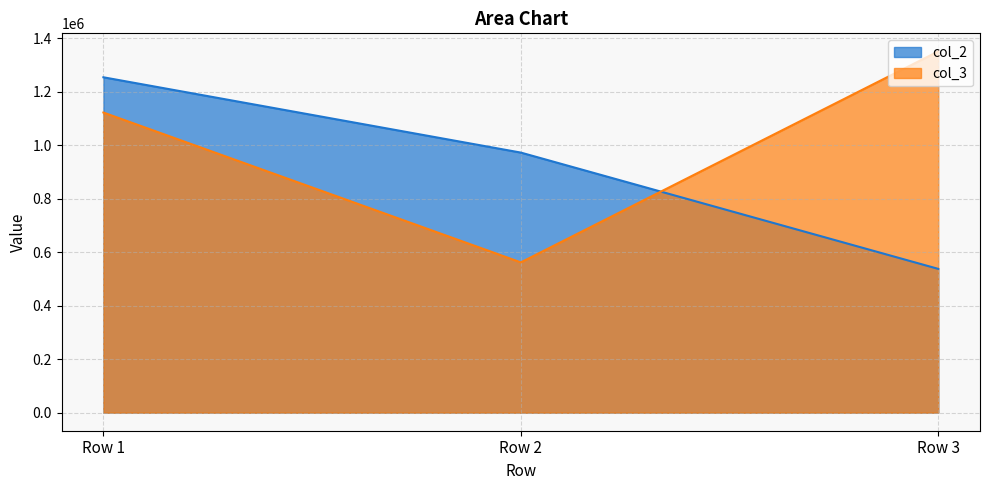

Reading left to right, extract all data points from this chart.

col_2: 1253773.8	972237.5	537518.2
col_3: 1121990.7	561852.2	1350531.4